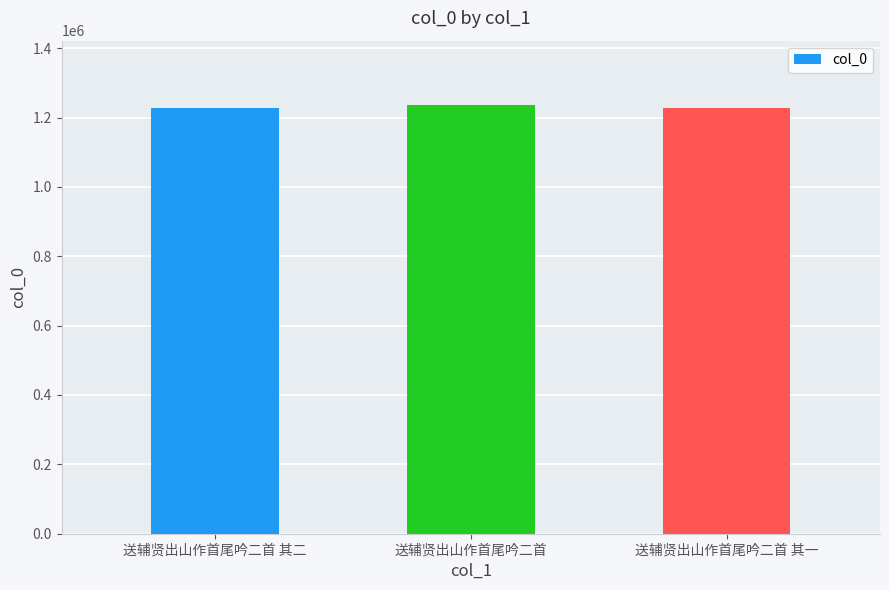

What is the maximum value shown in the chart?

1236148